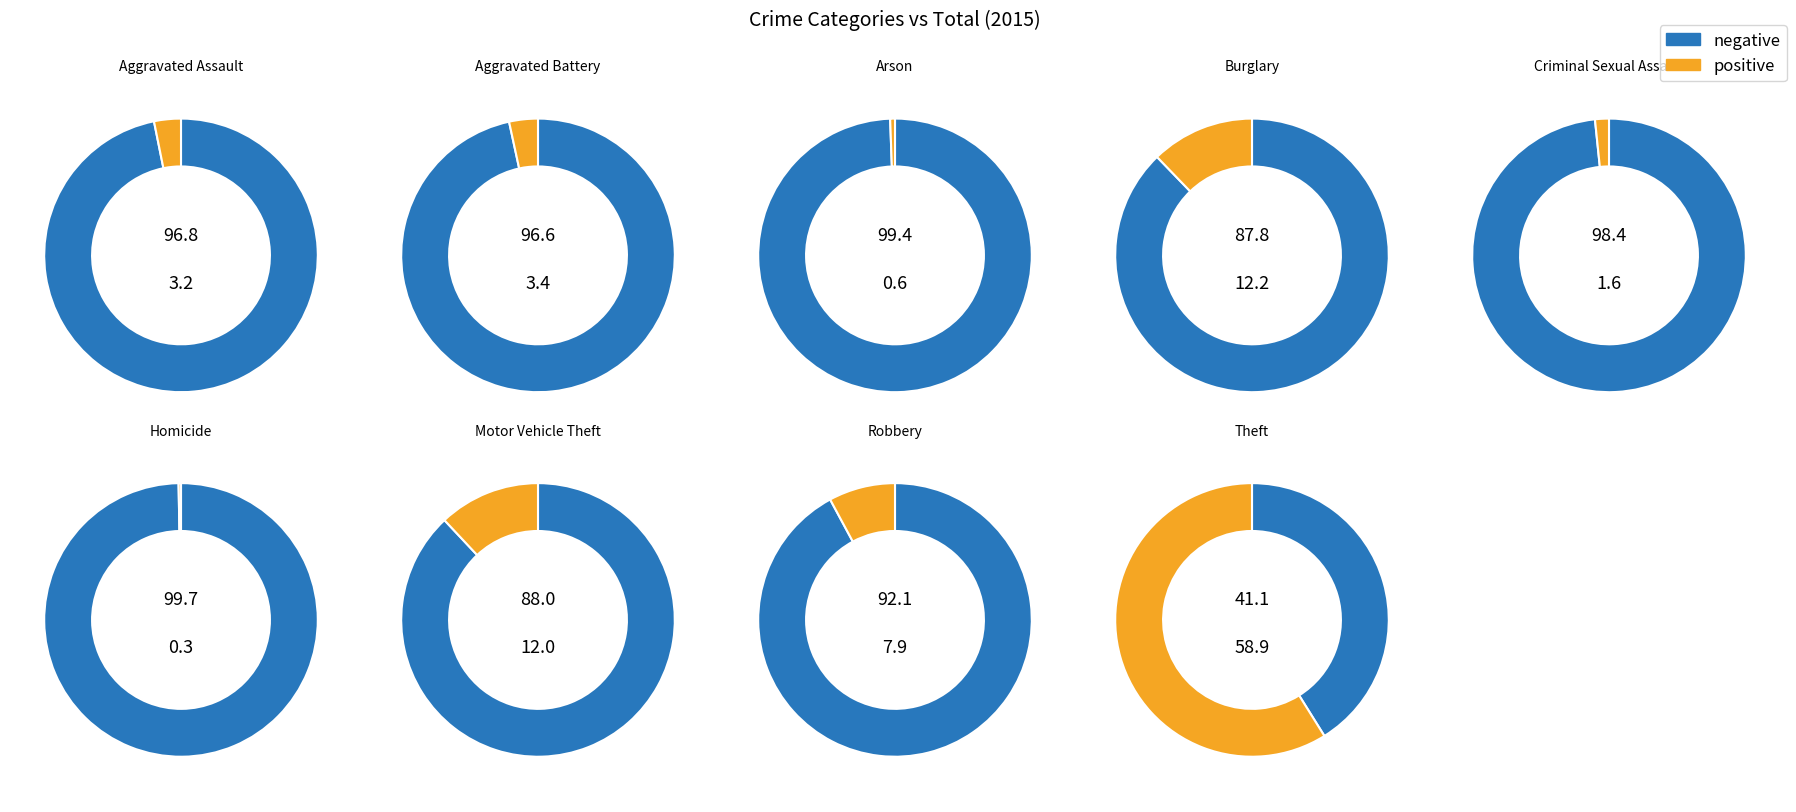

To the nearest percent, what is the combined percentage of Arson and Aggravated Battery?

4%